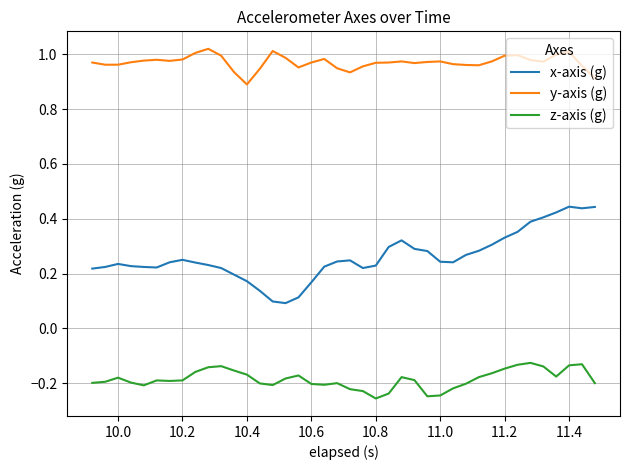

Which series has the largest total across all categories?

y-axis (g)